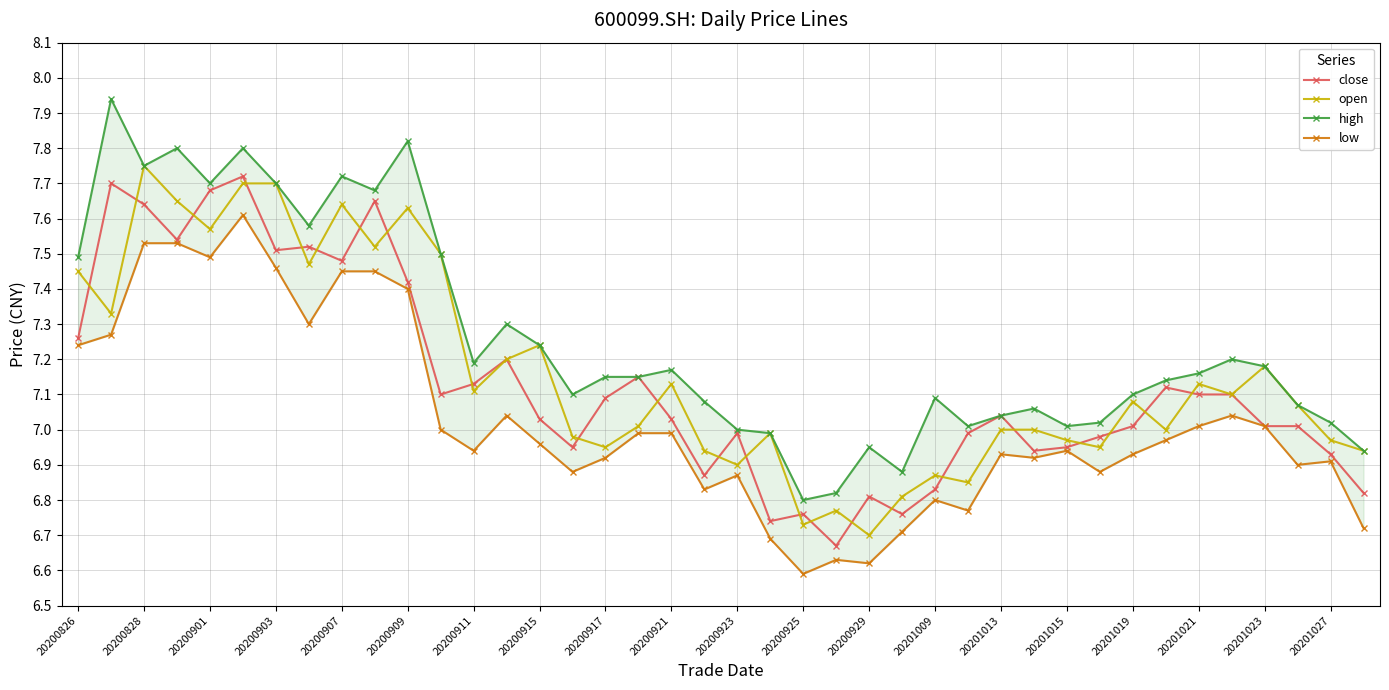

What is the total value across all series at 37?

28.1